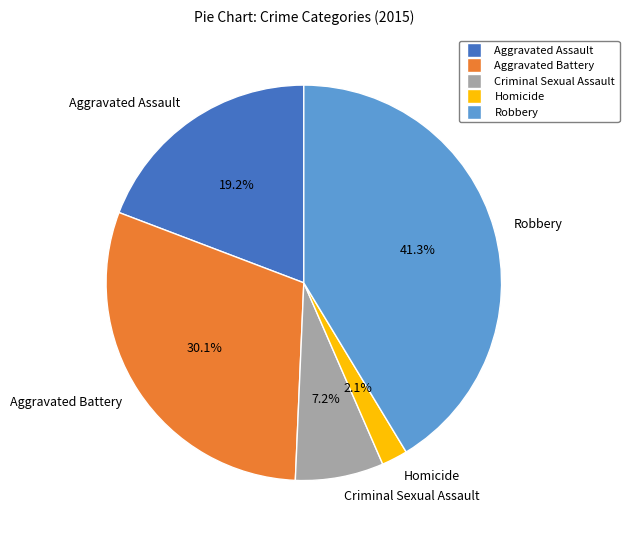

Is there any slice that represents more than half of the pie?

No